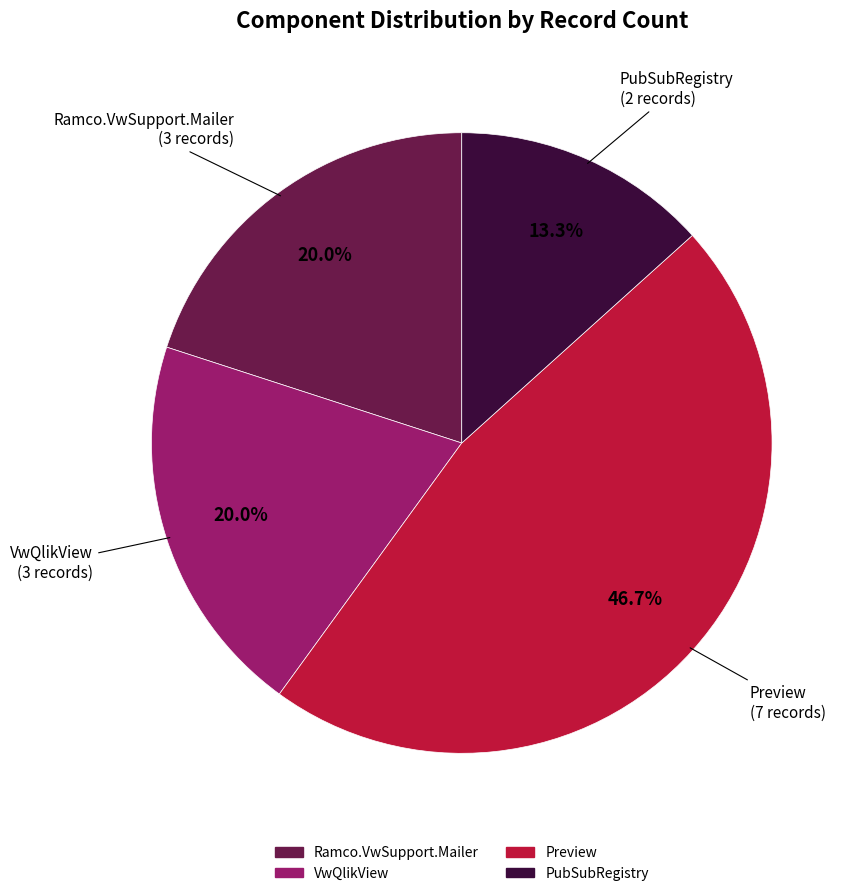

How many segments does this pie chart have?

4